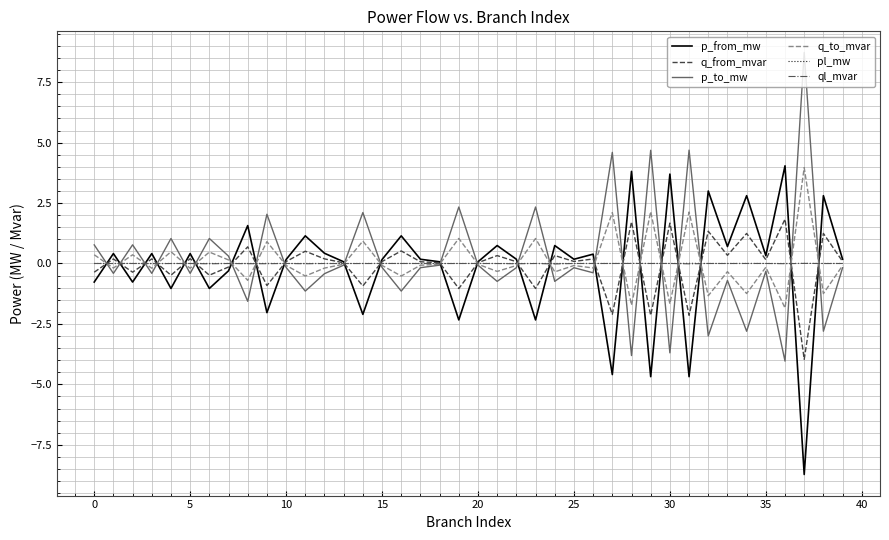

What is the maximum value for q_from_mvar?

1.8